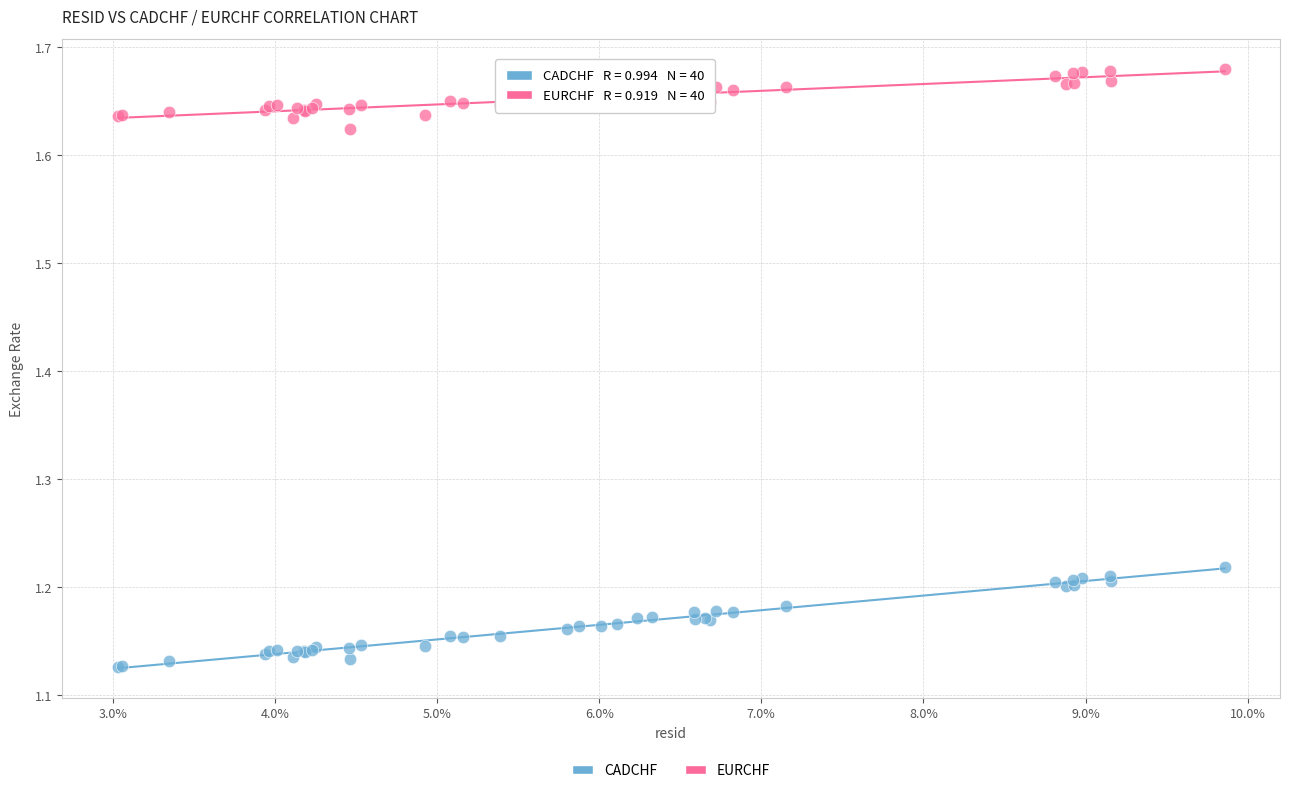

Which series has the widest spread of Y values?

CADCHF